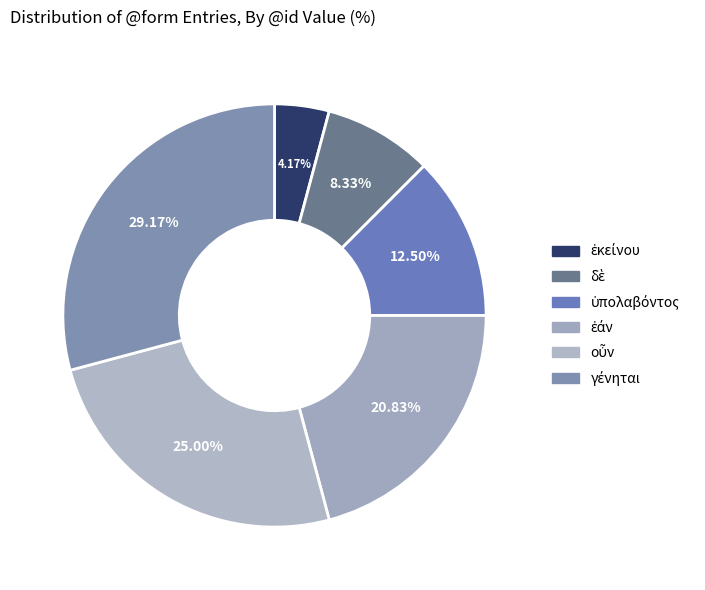

Does any single category account for the majority?

No